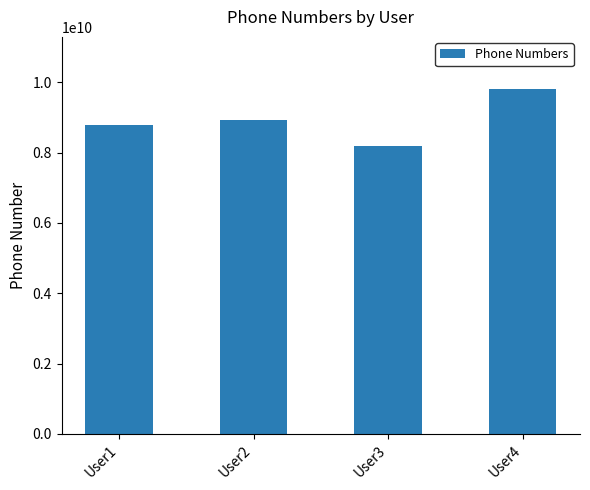

Is it true that the value at User2 is 15702869732?

False